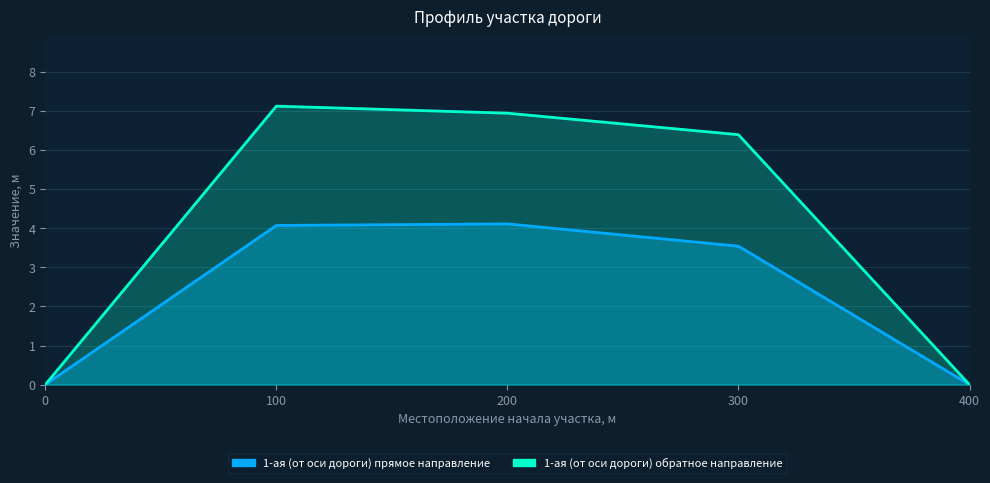

At which category does the chart reach its peak across all series?

100